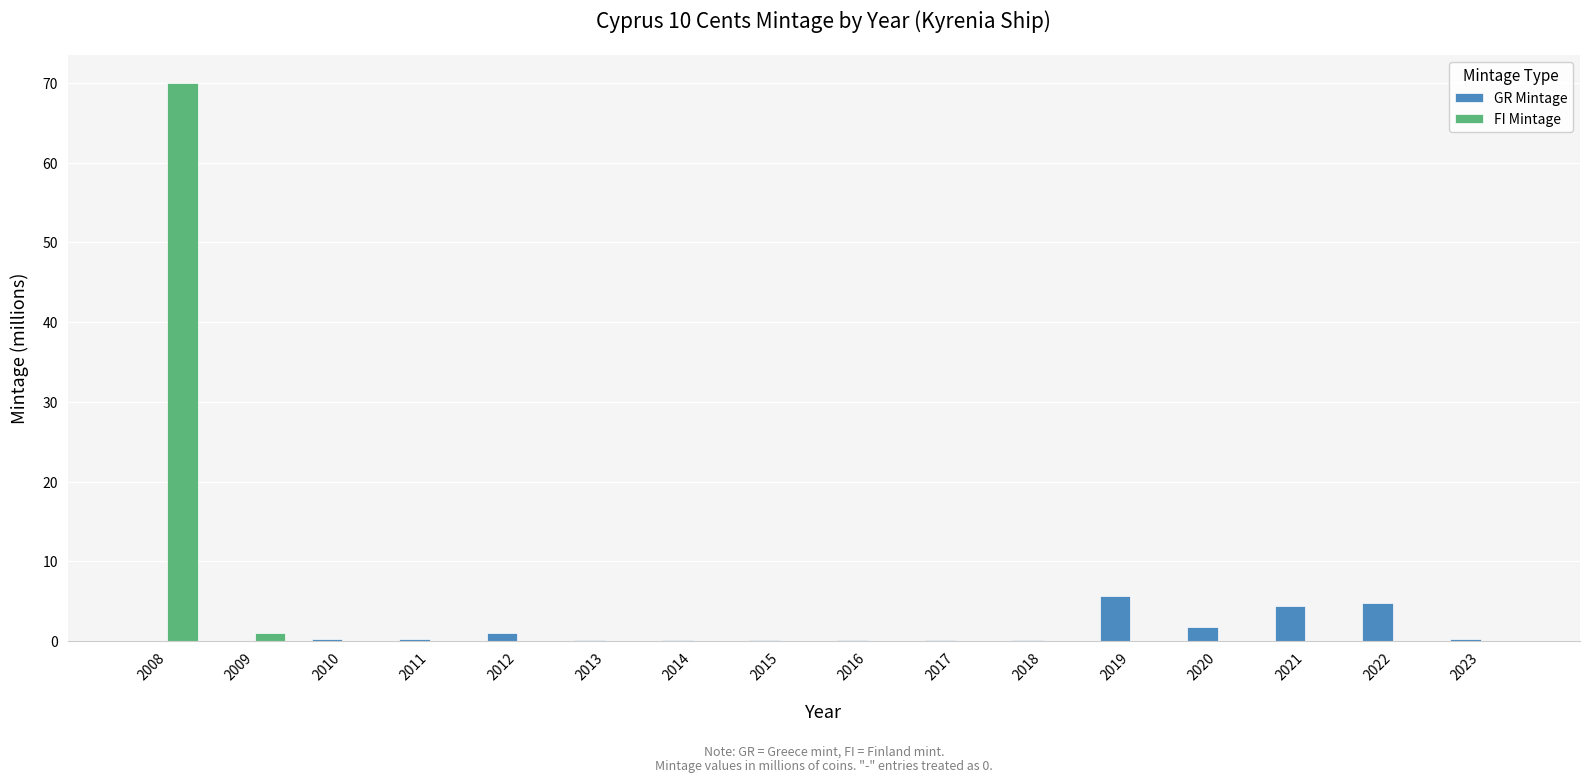

Does the chart contain stacked bars?

No